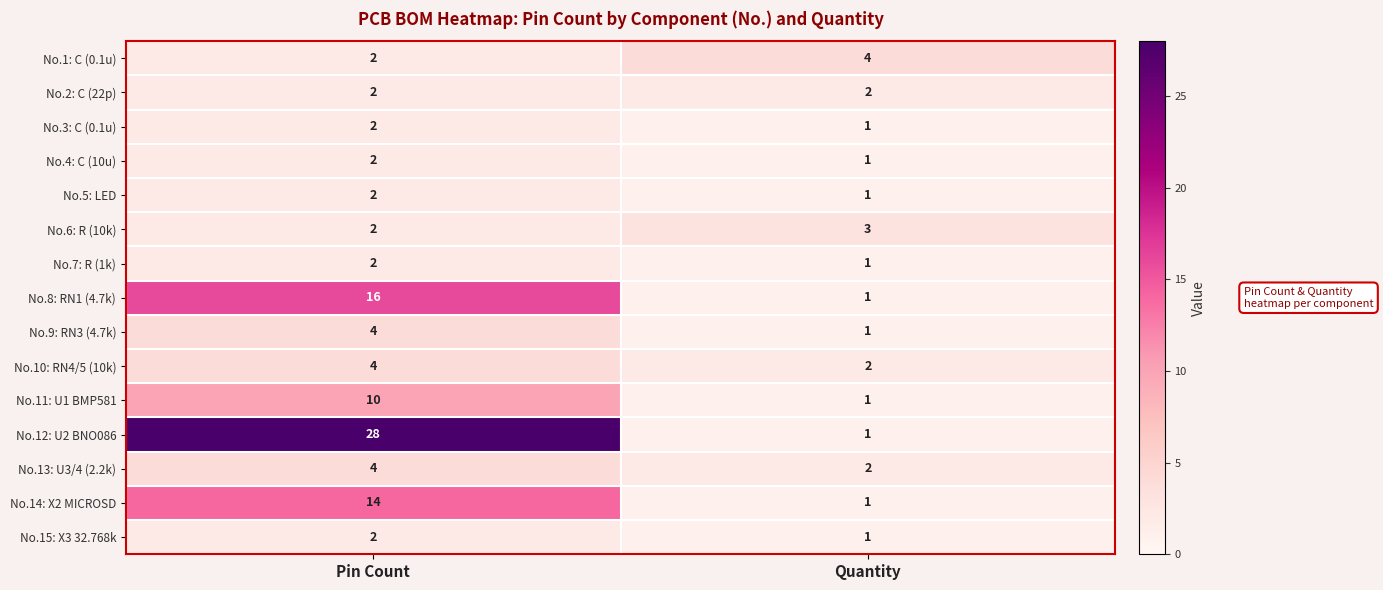

Count the number of data series in this chart.

15